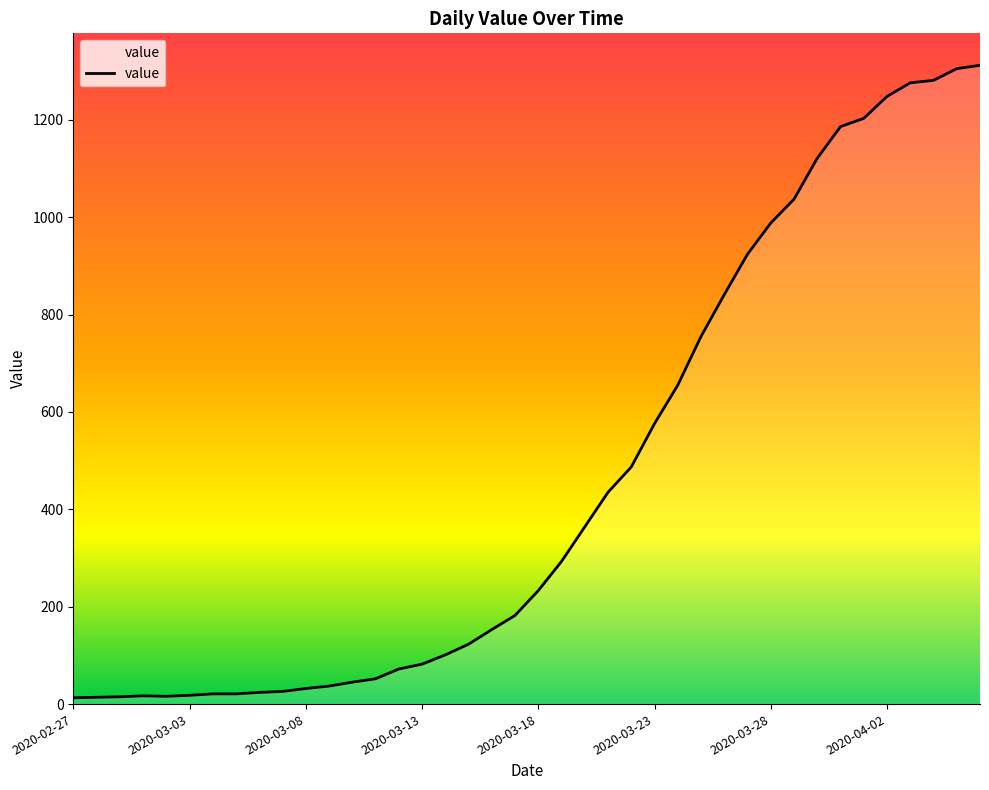

What is the maximum value shown in the chart?

1312